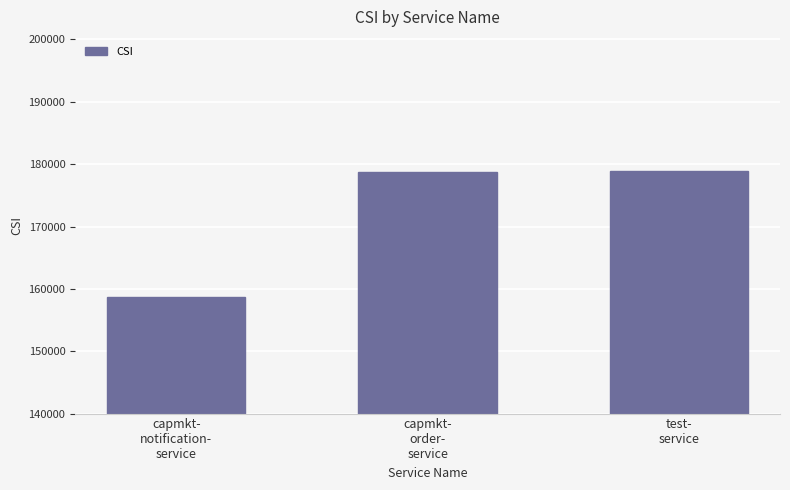

What is the smallest value displayed?

158642